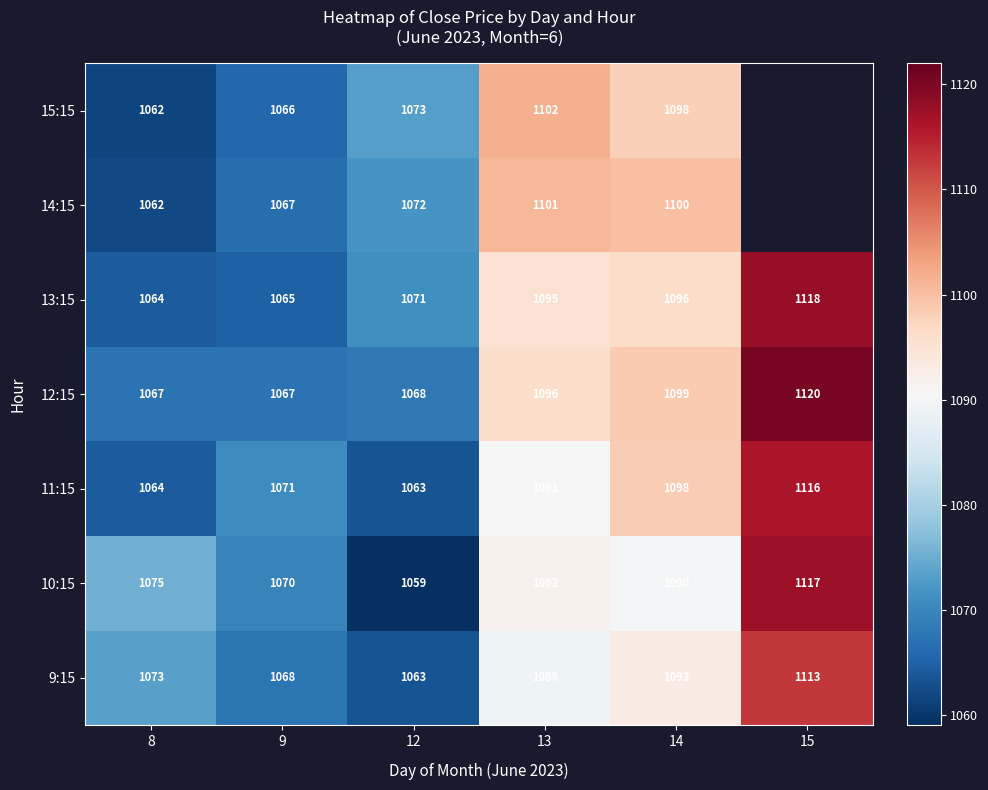

Which category has the highest value across all series?

15